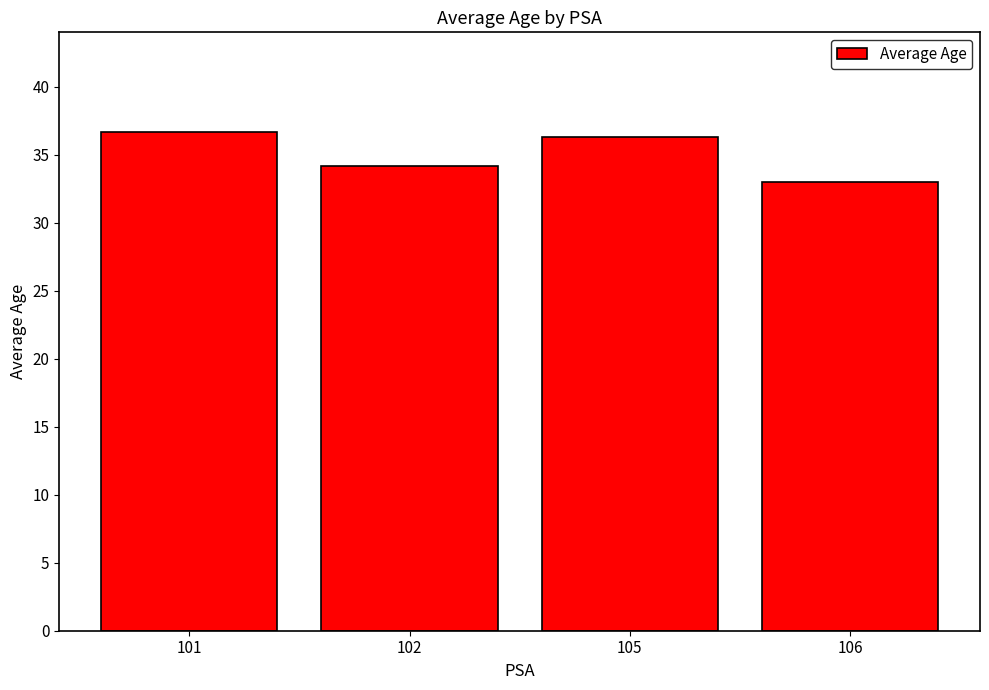

The chart shows a value of 34.2 at 102. True or false?

True